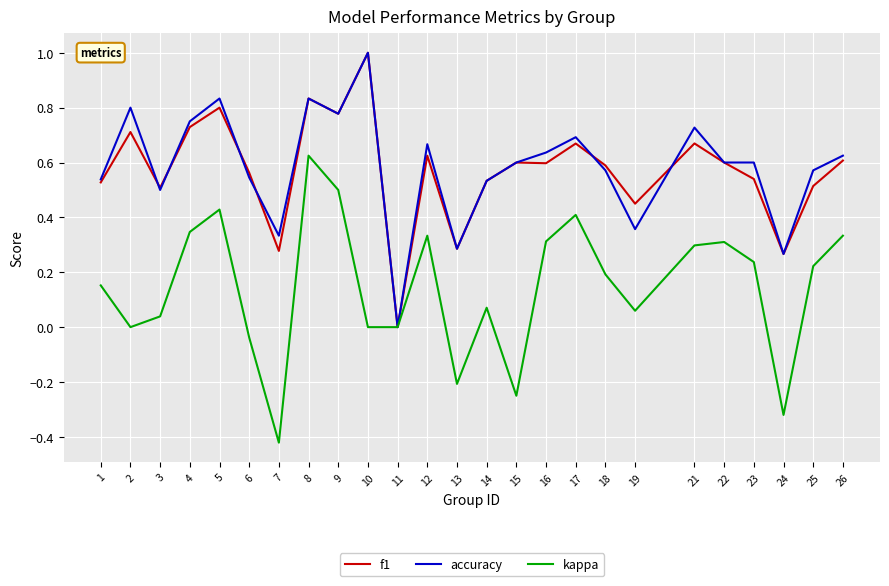

Is it true that kappa equals 0.2 at 26?

False